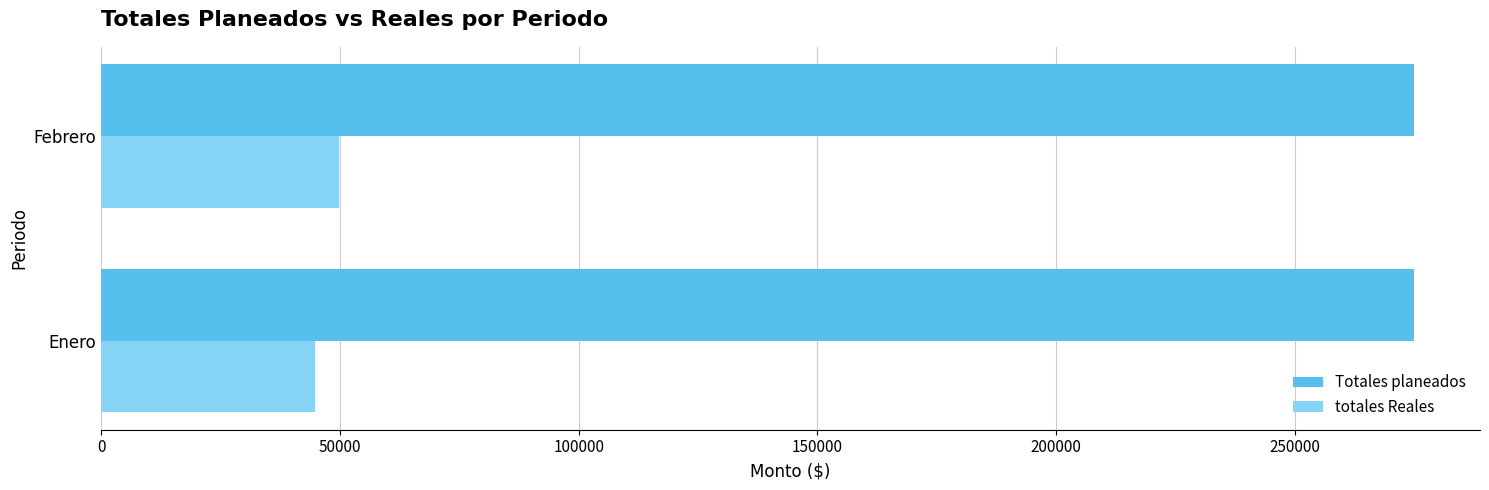

Rank the series by their maximum value, from highest to lowest.

Totales planeados, totales Reales